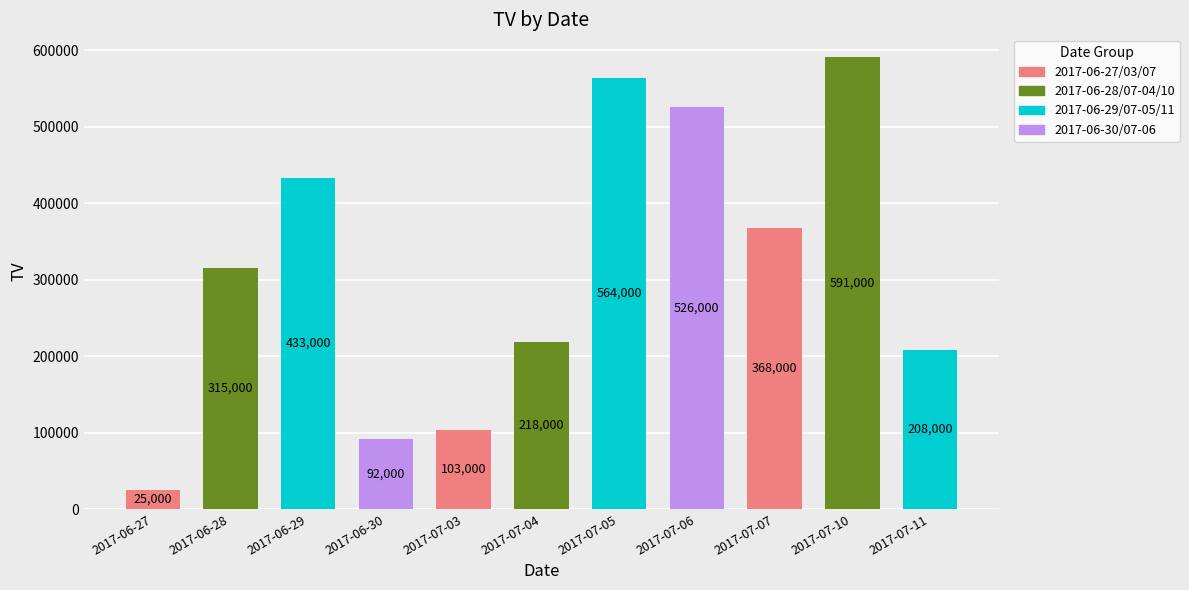

Where does the data first go above 315000?

2017-06-29